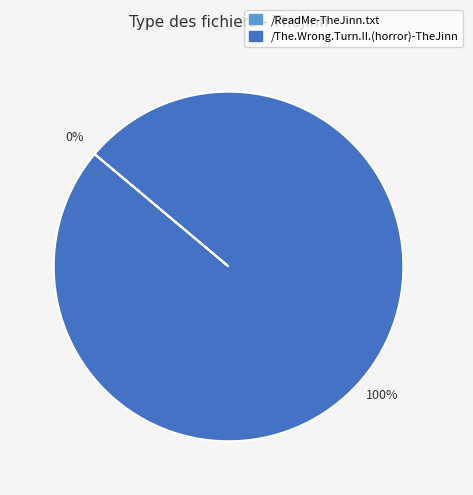

Is it true that /The.Wrong.Turn.II.(horror)-TheJinn is 93% of the pie?

False